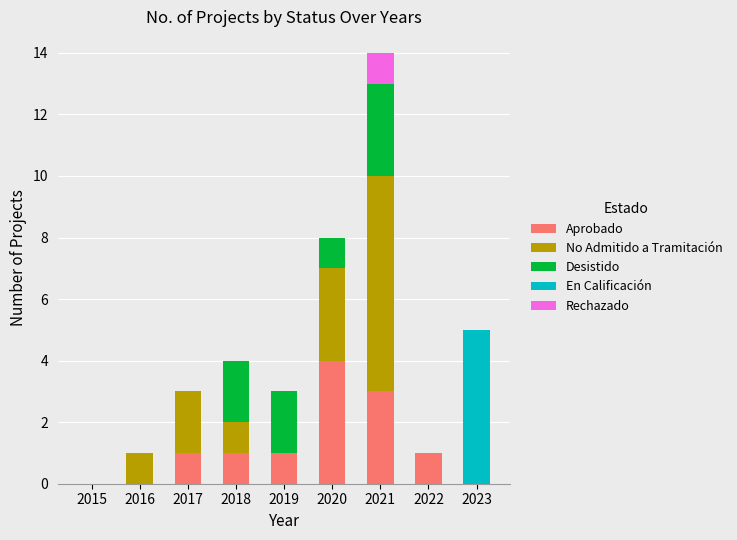

What is the highest value of the Aprobado series?

4